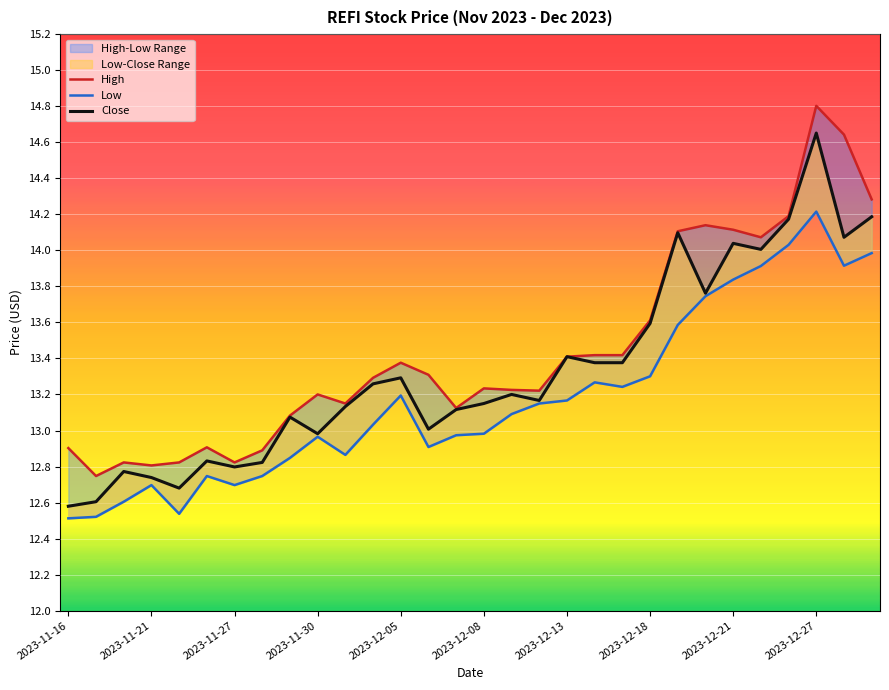

What is the value of the Close point at the 18th from the left?

13.2